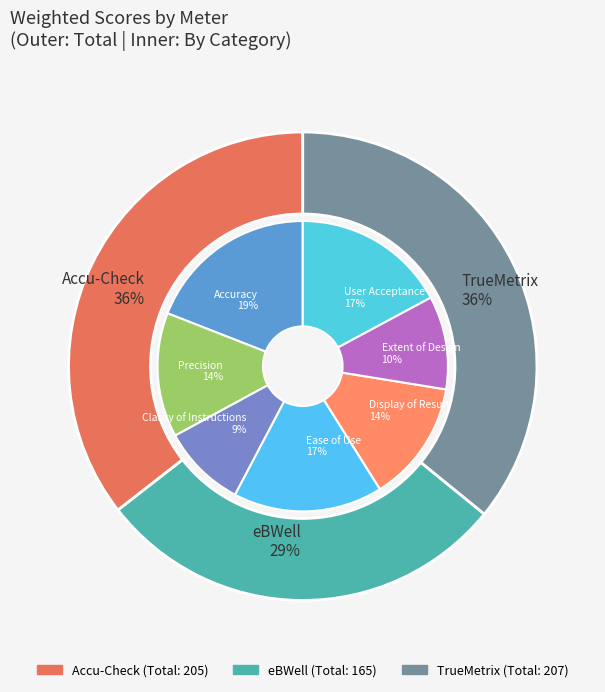

Is User Acceptance the majority of the pie?

No